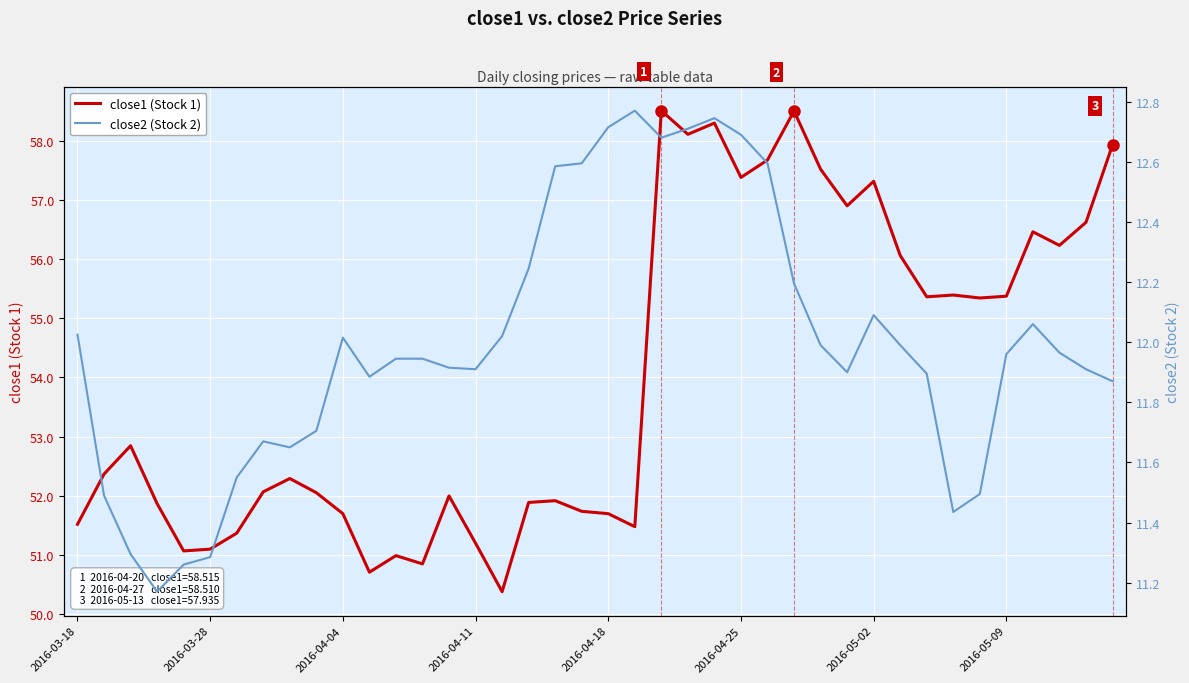

True or false: close1 (Stock 1) and close2 (Stock 2) cross at least once.

False